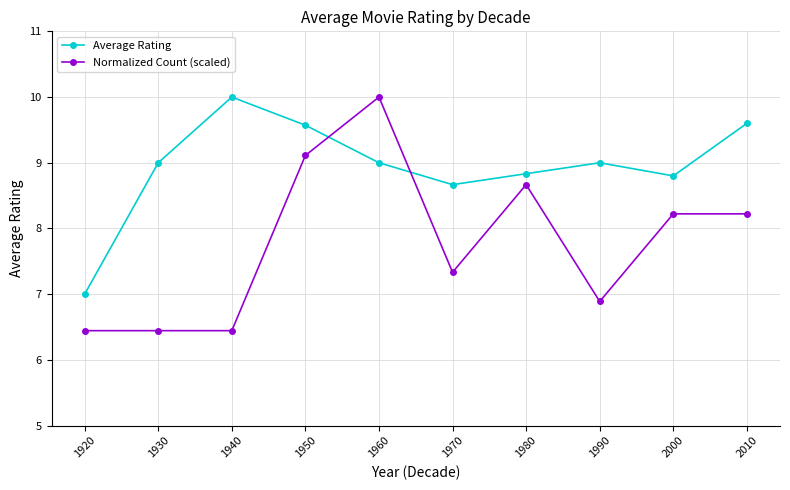

How many series are shown in this chart?

2